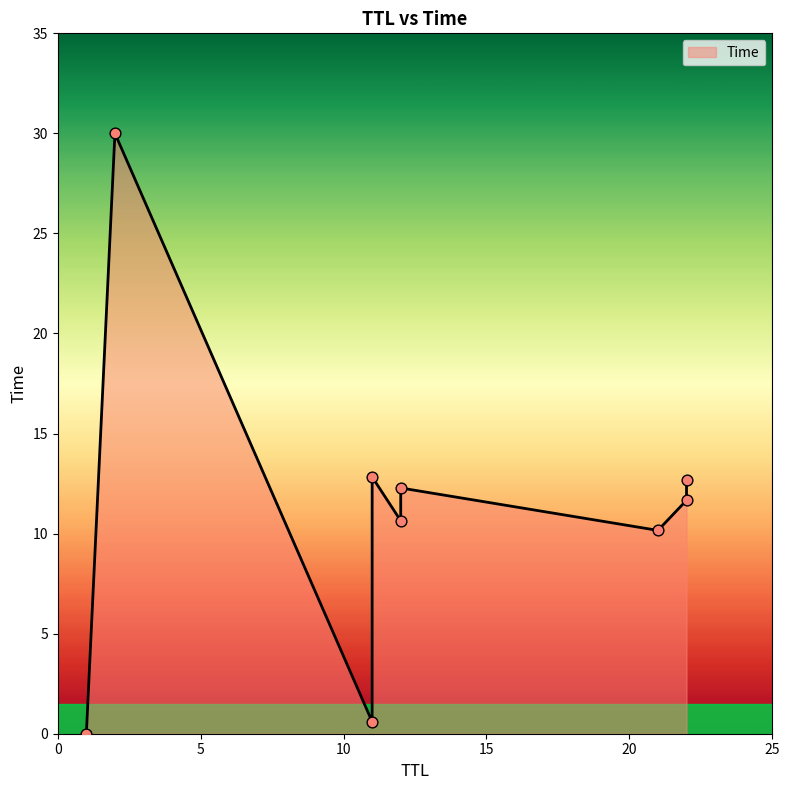

Approximately how many times larger is the value at 12 compared to 11?

1.0